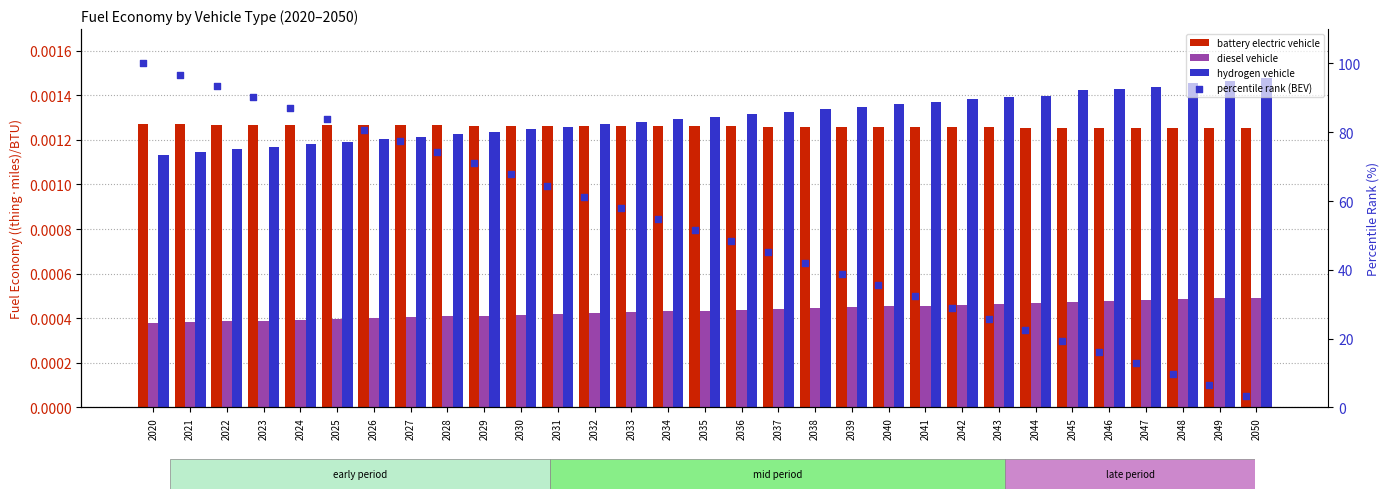

Which series has the widest spread of Y values?

percentile rank (BEV)